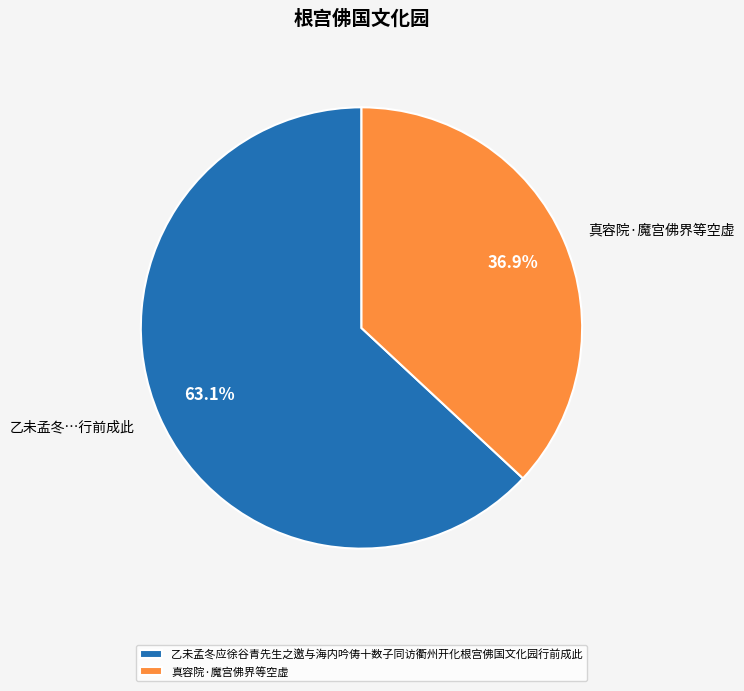

What is the largest slice in the pie chart?

乙未孟冬应徐谷青先生之邀与海内吟俦十数子同访衢州开化根宫佛国文化园行前成此